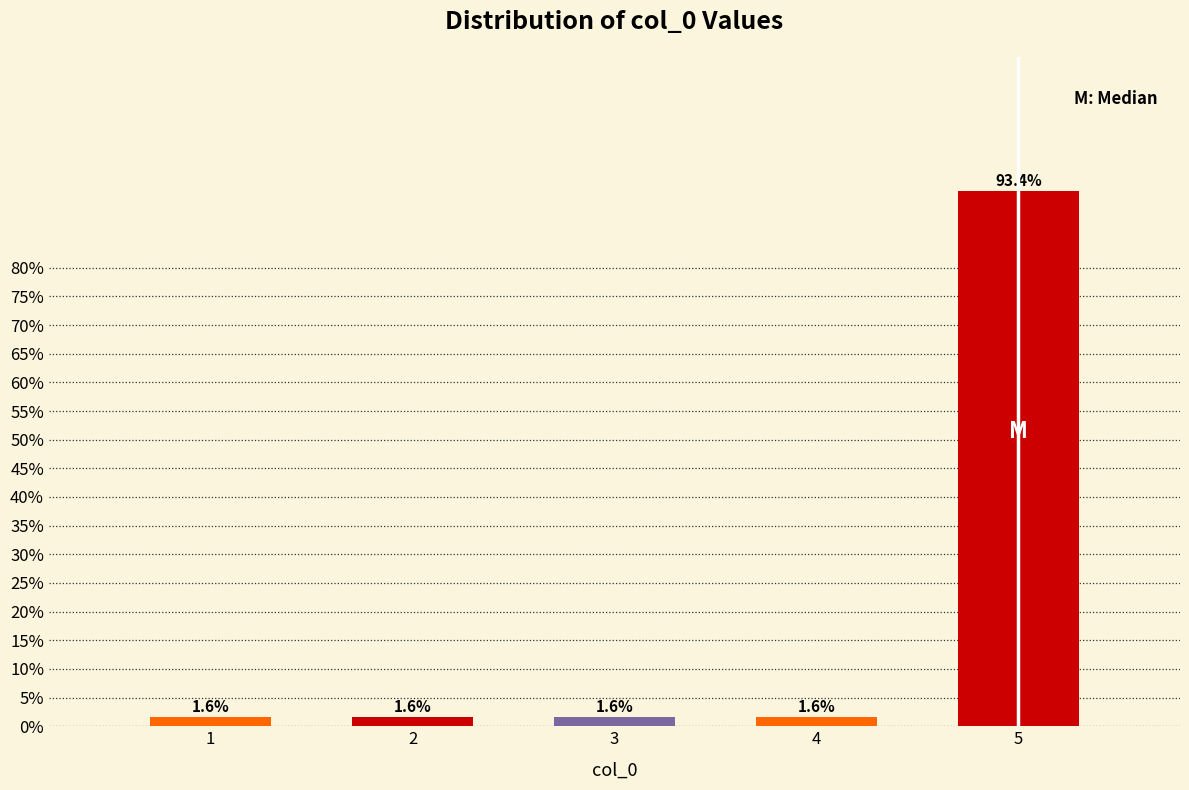

Reading left to right, transcribe all the data shown in this chart.

1=1.6	2=1.6	3=1.6	4=1.6	5=93.4